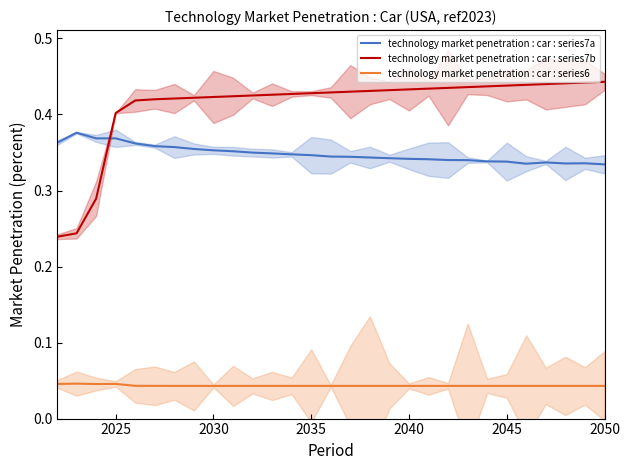

True or false: technology market penetration : car : series7a has a value of 0.5 at 2035.

False